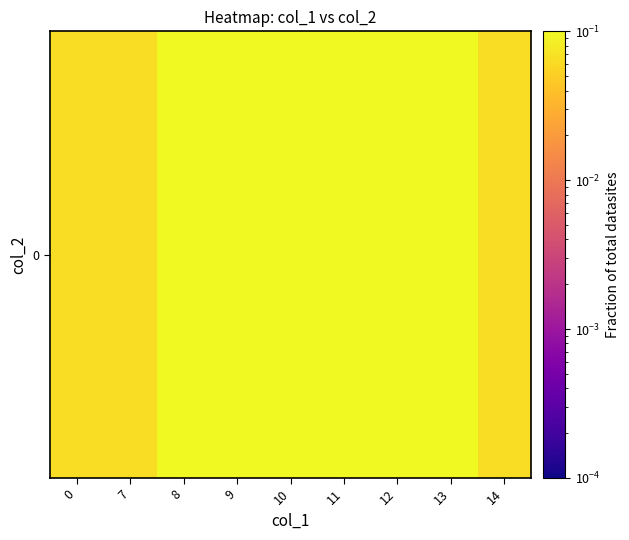

True or false: the data shows 0.0 at 0.

False